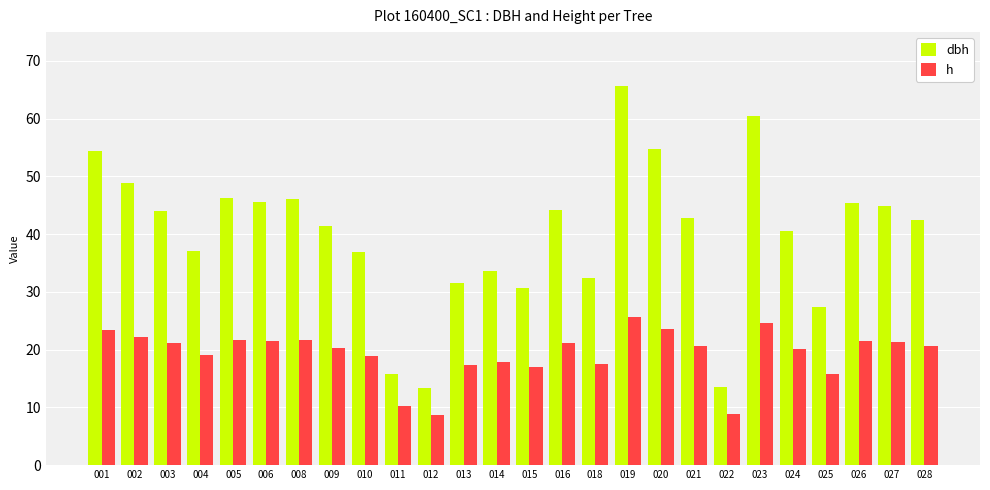

Between 006 and 022, which series saw the biggest shift?

dbh